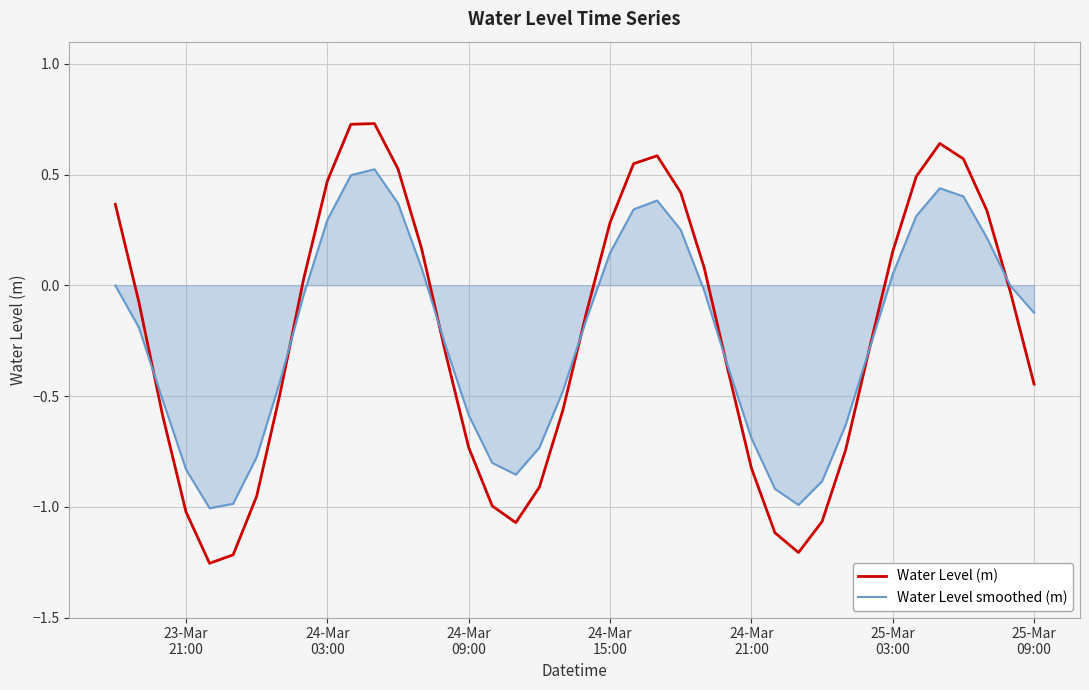

Which series has the widest spread of values?

Water Level (m)